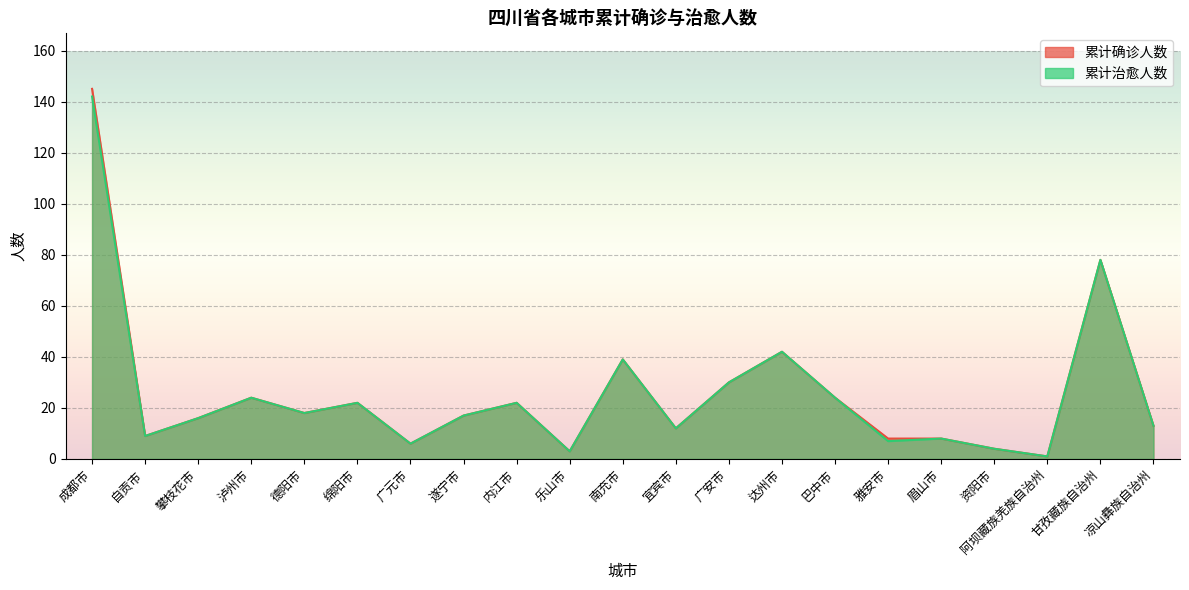

Which has a higher value, 资阳市 or 广元市?

广元市